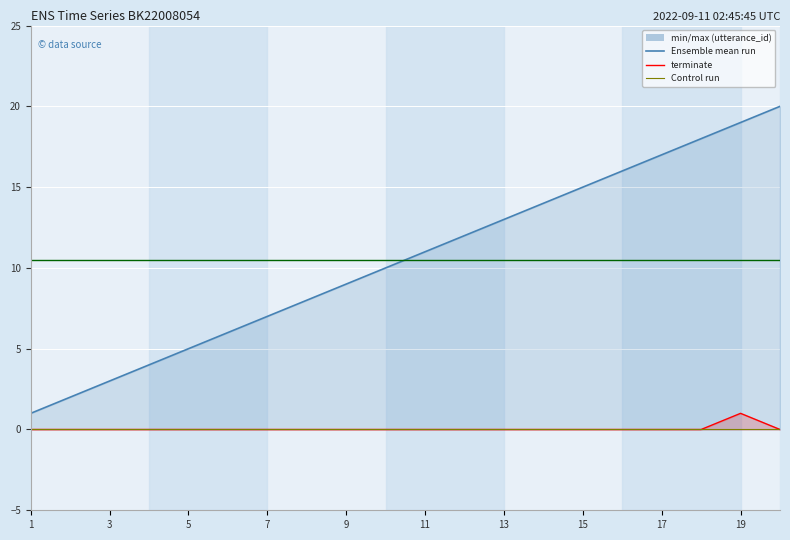

What is the value of the utterance_id point at the 4th from the left?

4